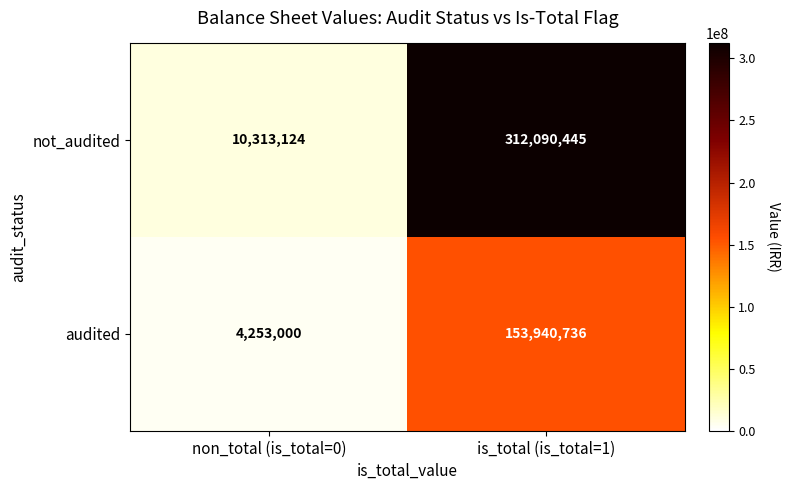

At which category does the chart reach its peak across all series?

is_total (is_total=1)